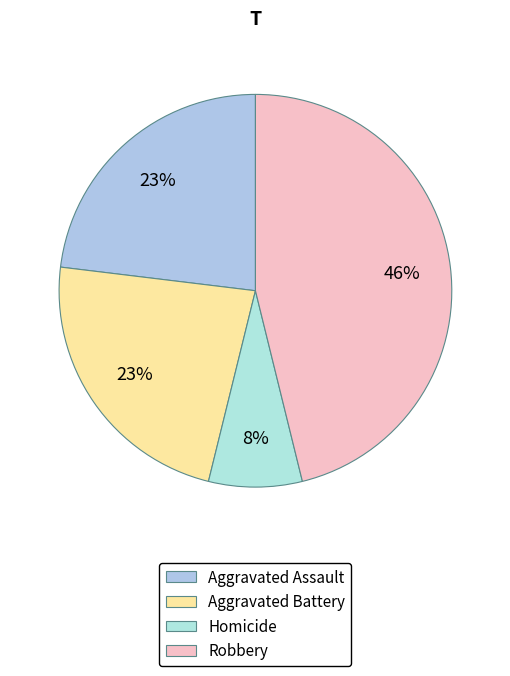

The Robbery slice represents 38% of the pie. True or false?

False